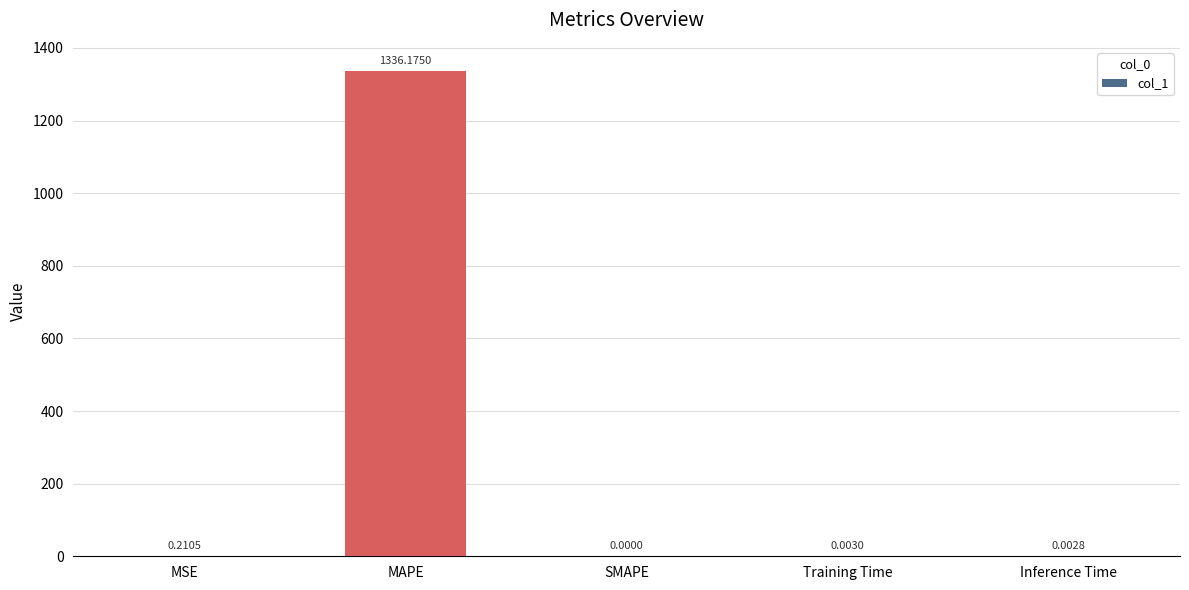

True or false: the data shows 551.6 at MAPE.

False